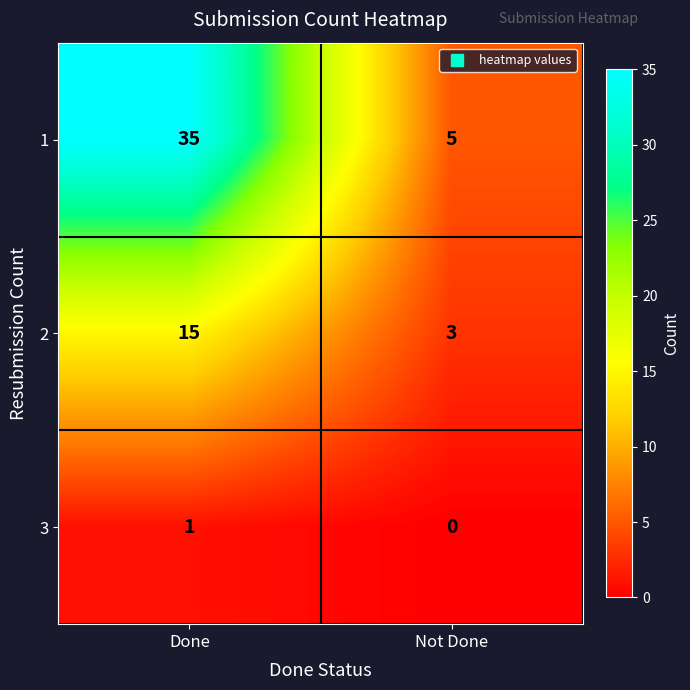

At how many categories does at least one series exceed 4?

2